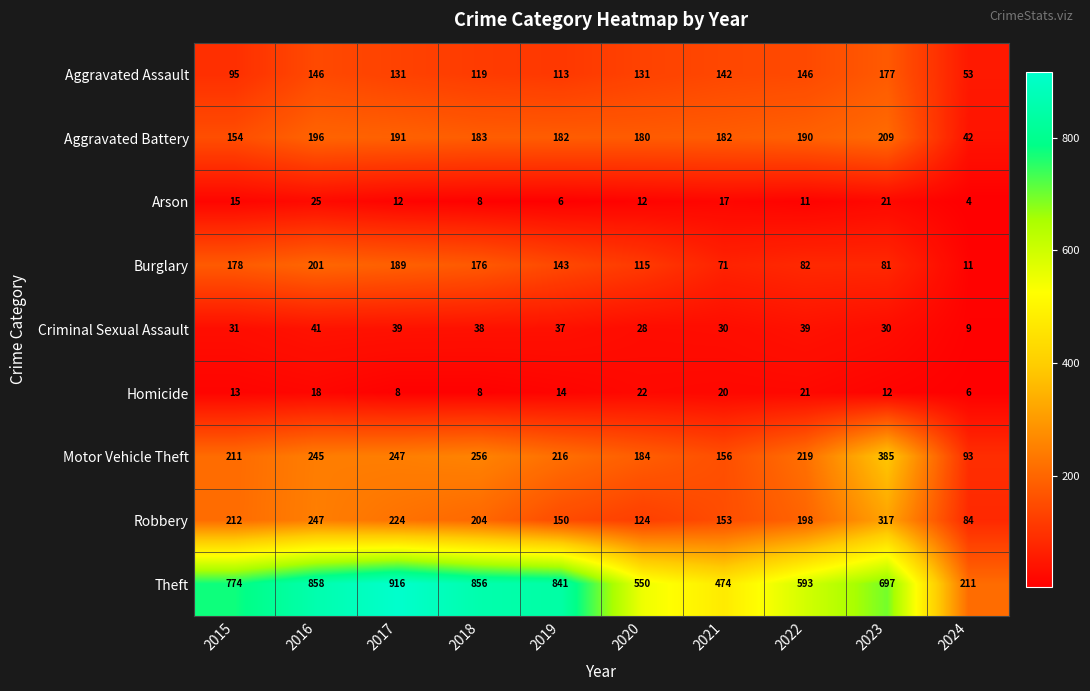

Between 2017 and 2022, which series saw the biggest shift?

Theft